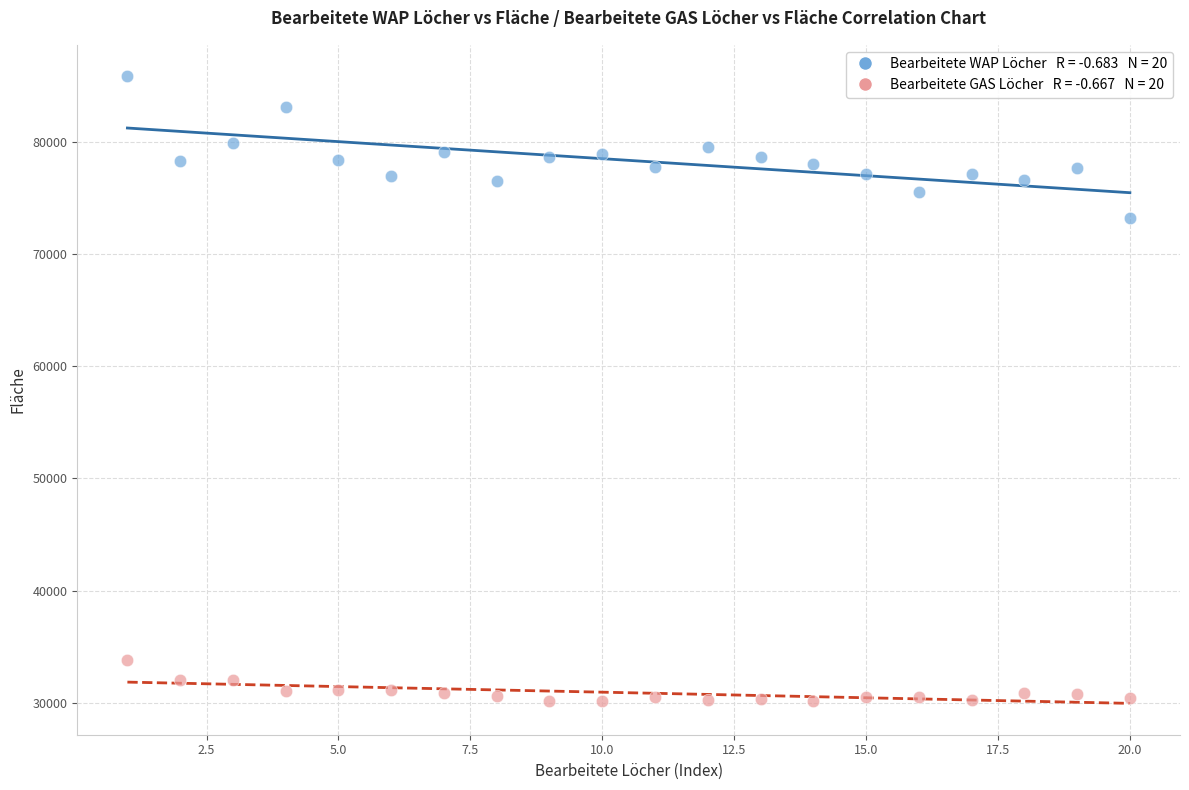

Across all data points, what is the range of Y values (max minus min)?

55699